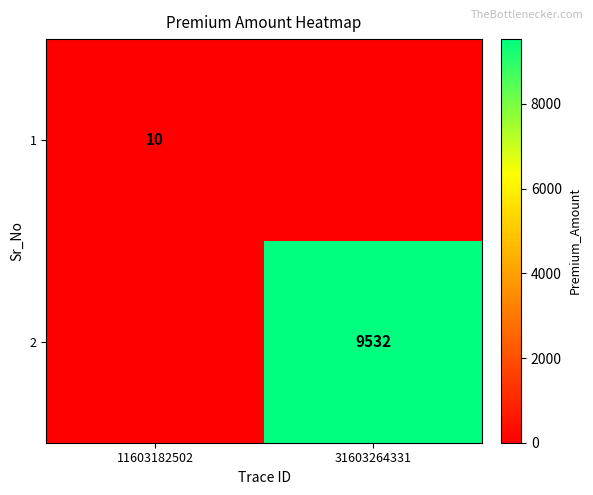

The value of 1 at 11603182502 is 17. True or false?

False